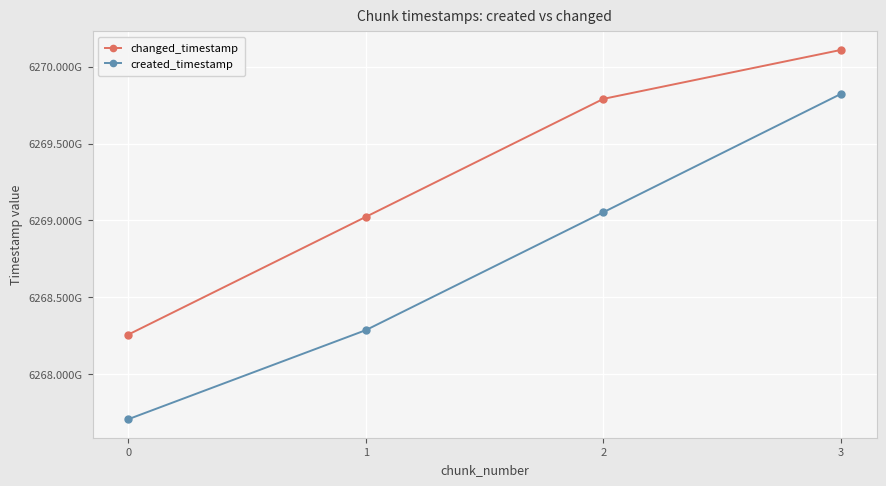

What are all the series names shown in the legend?

changed_timestamp, created_timestamp